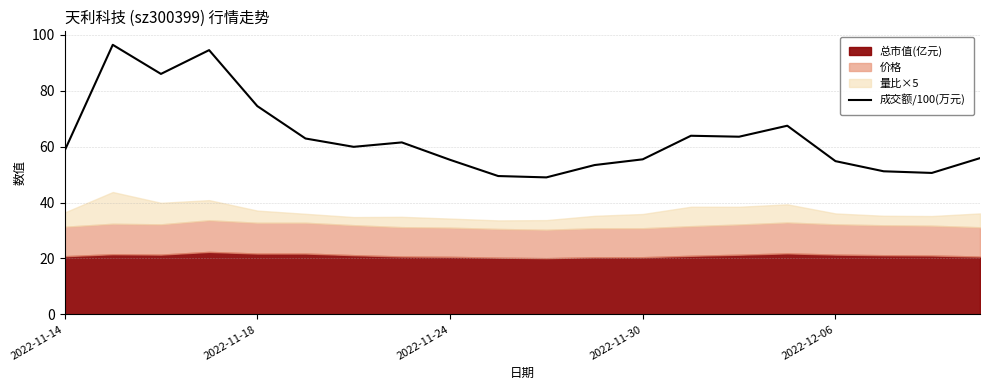

What is the highest value of the 成交额/100(万元) series?

96.4